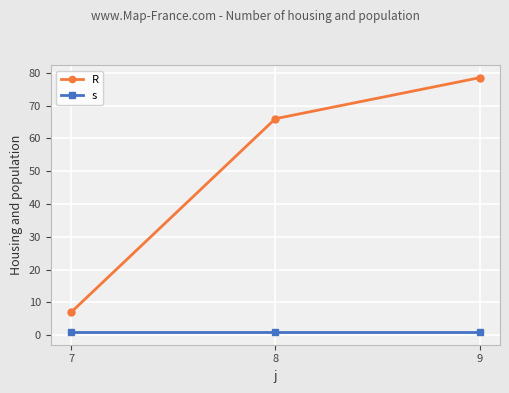

What is the total value across all series at 7?

8.0